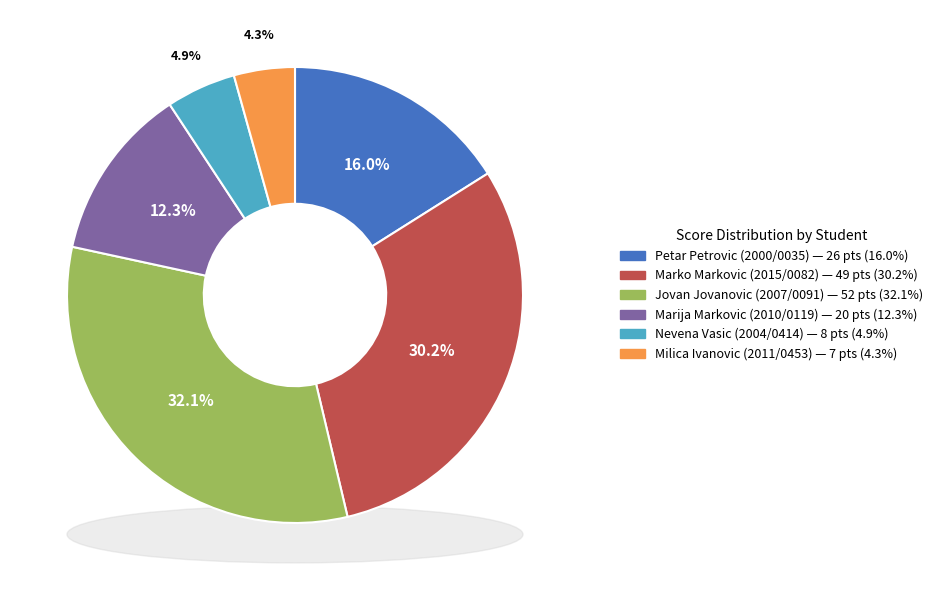

How many slices are in this pie chart?

6